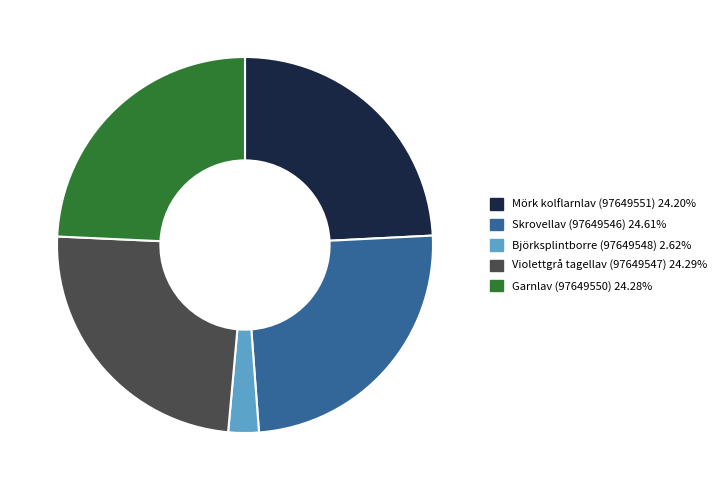

Is the sum of Mörk kolflarnlav (97649551) and Björksplintborre (97649548) greater than half?

No